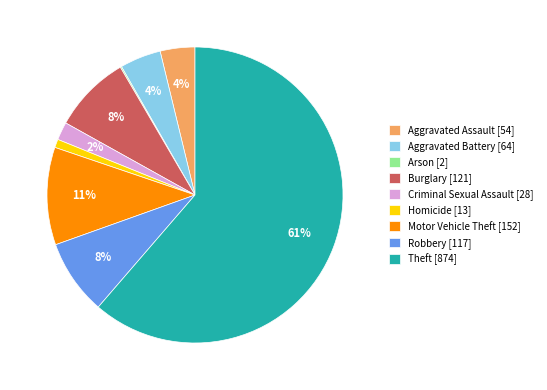

The Criminal Sexual Assault [28] slice represents 16% of the pie. True or false?

False